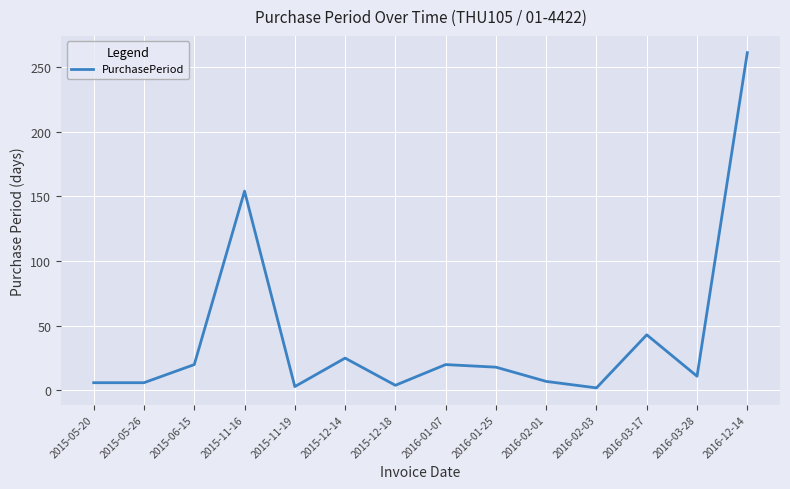

Where is the first local maximum?

2015-11-16